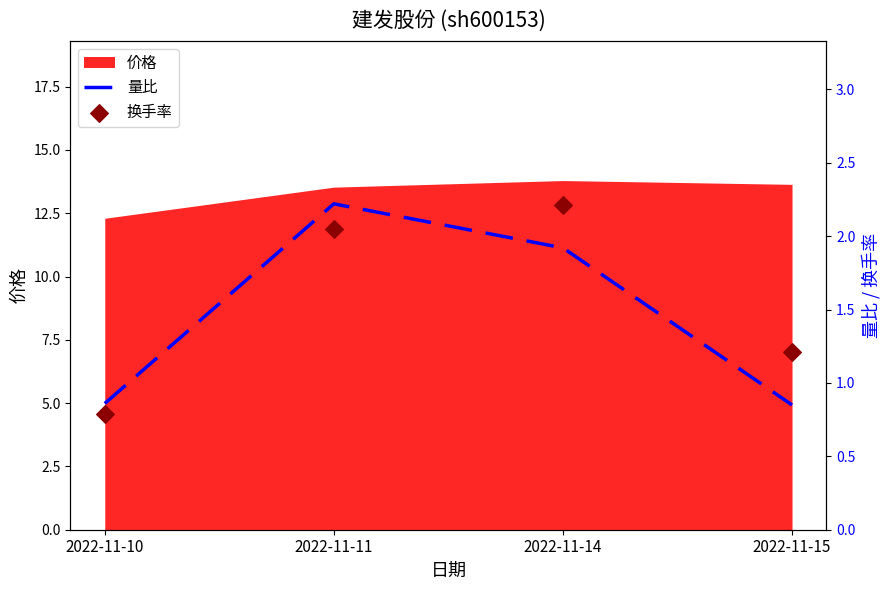

What is the minimum value for 价格?

12.3